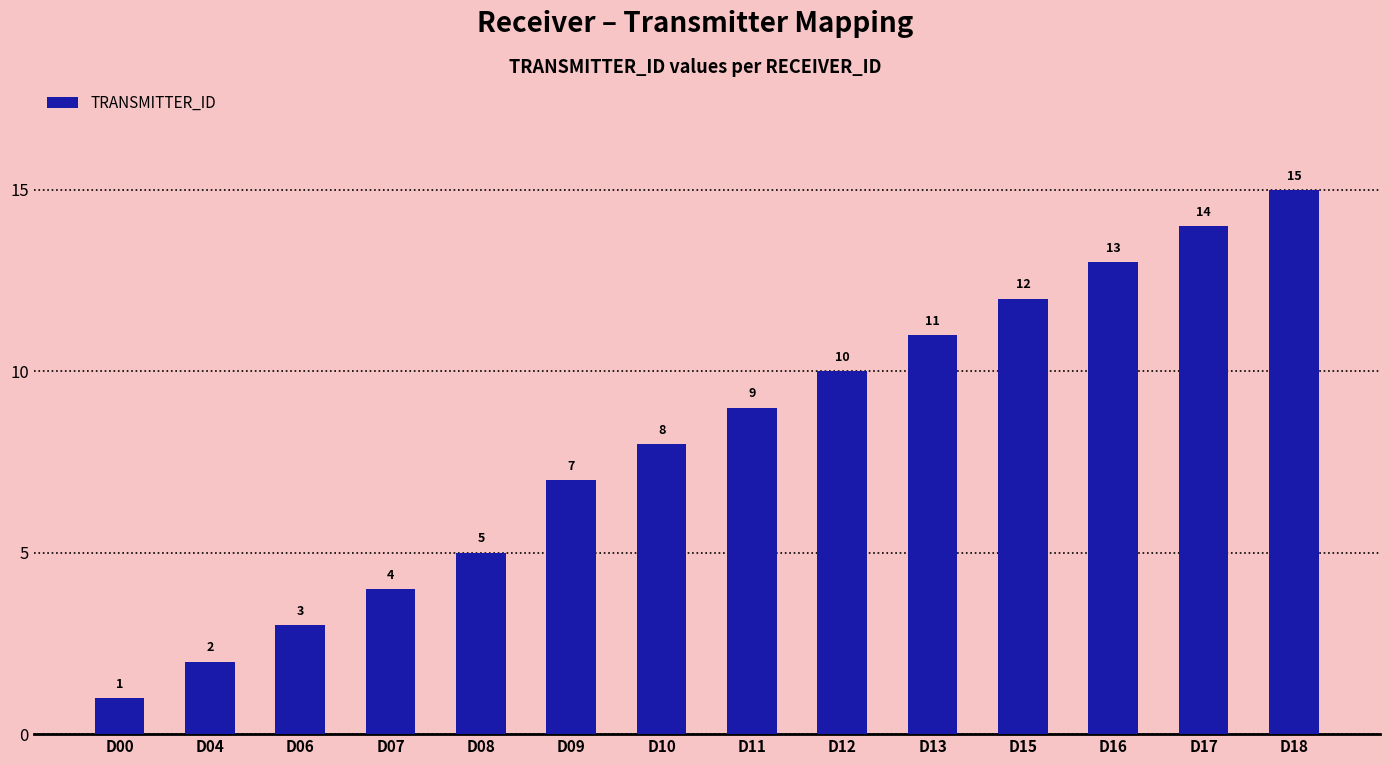

Rank the categories by value from lowest to highest.

D00, D04, D06, D07, D08, D09, D10, D11, D12, D13, D15, D16, D17, D18